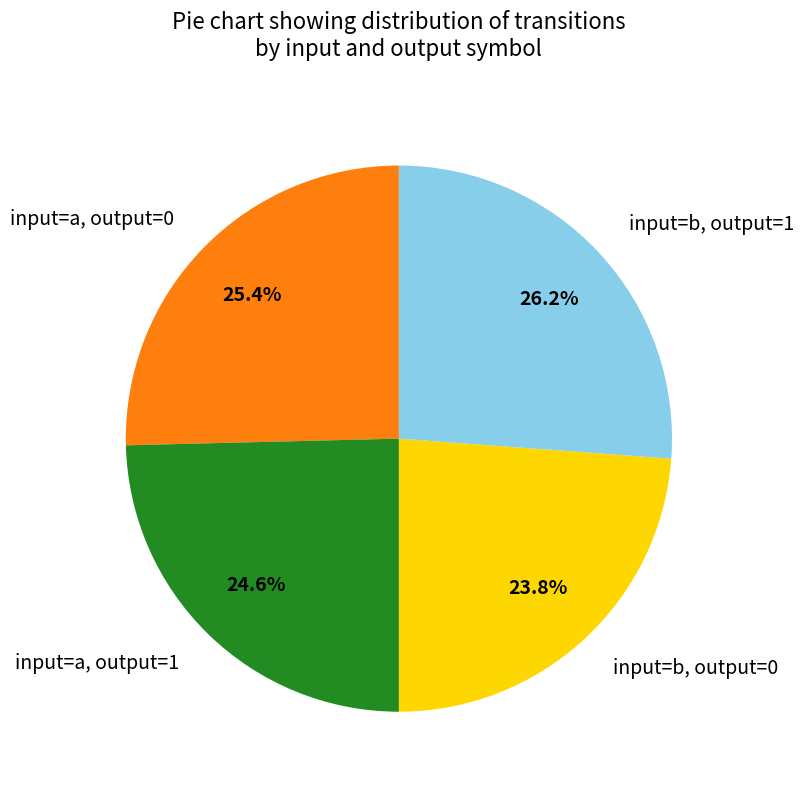

How many slices are in this pie chart?

4